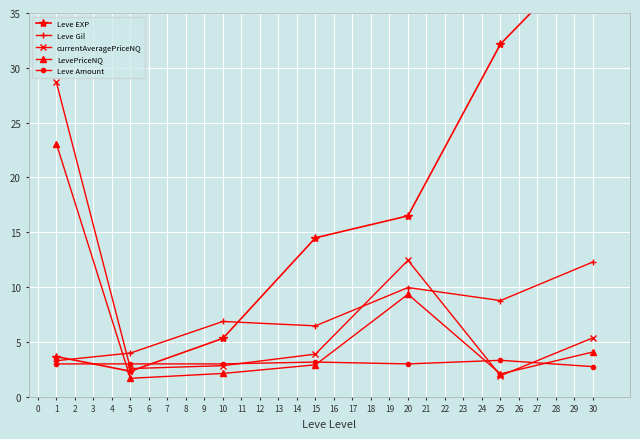

The Leve Gil series shows 5.0 at 30. True or false?

False